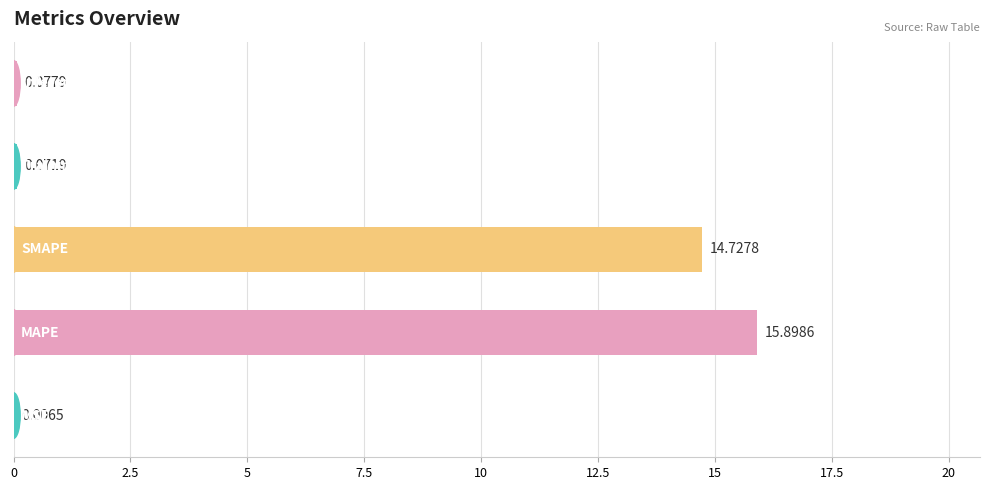

Are the bars grouped side by side (vs. stacked)?

No